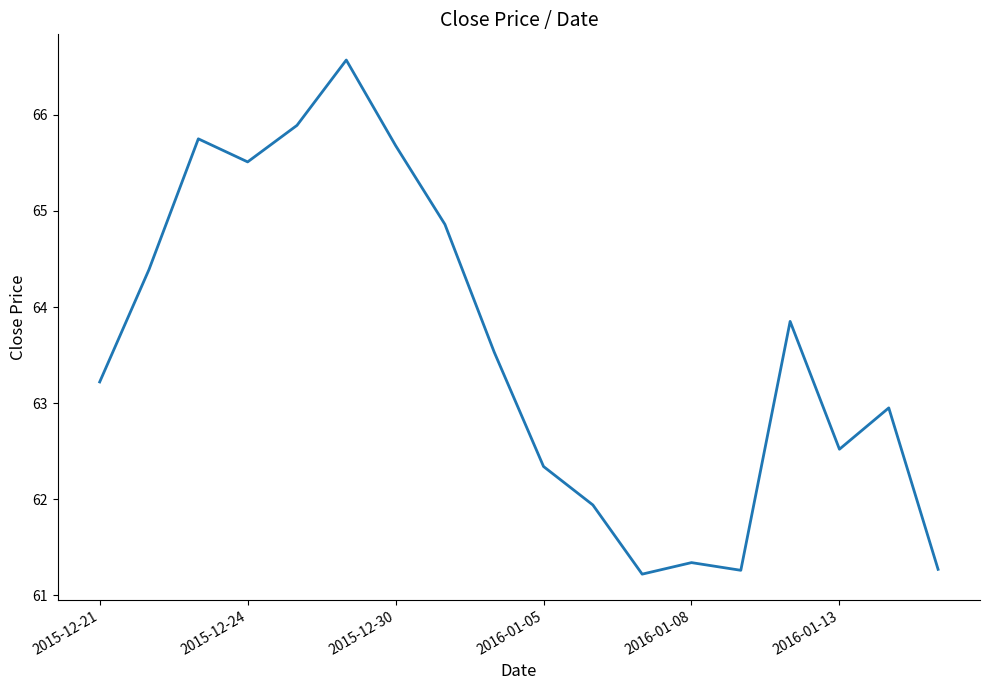

What is the smallest value displayed?

61.2